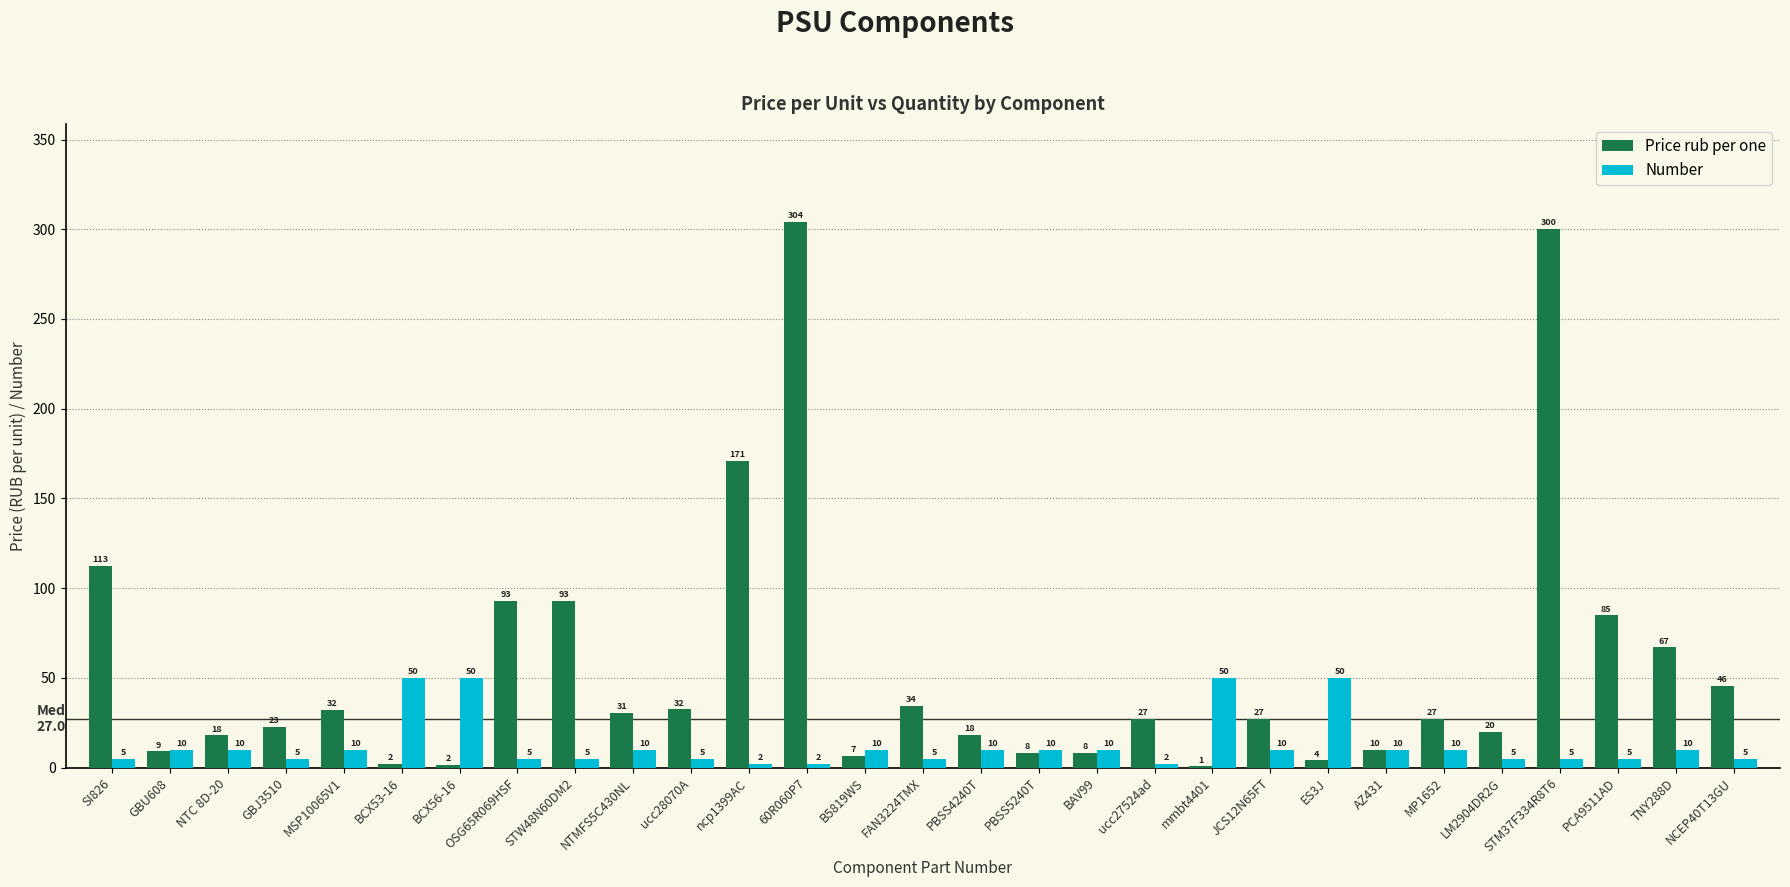

Is the value of Number at mmbt4401 greater than the value of Price rub per one at OSG65R069HSF?

No